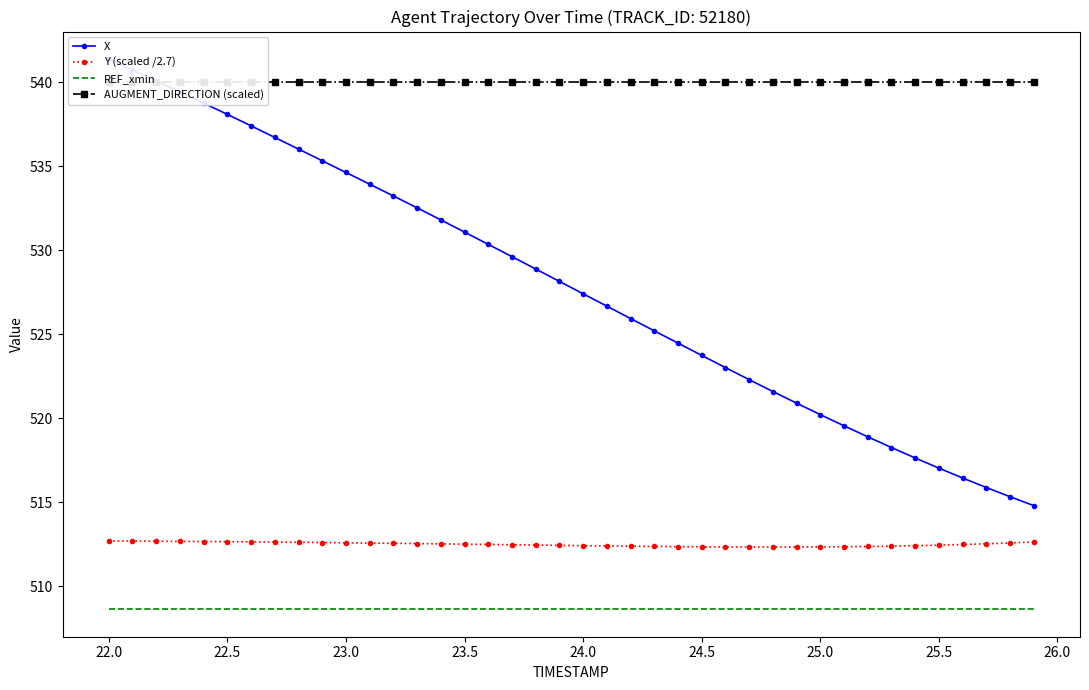

True or false: Y (scaled /2.7) and REF_xmin intersect in this chart.

False